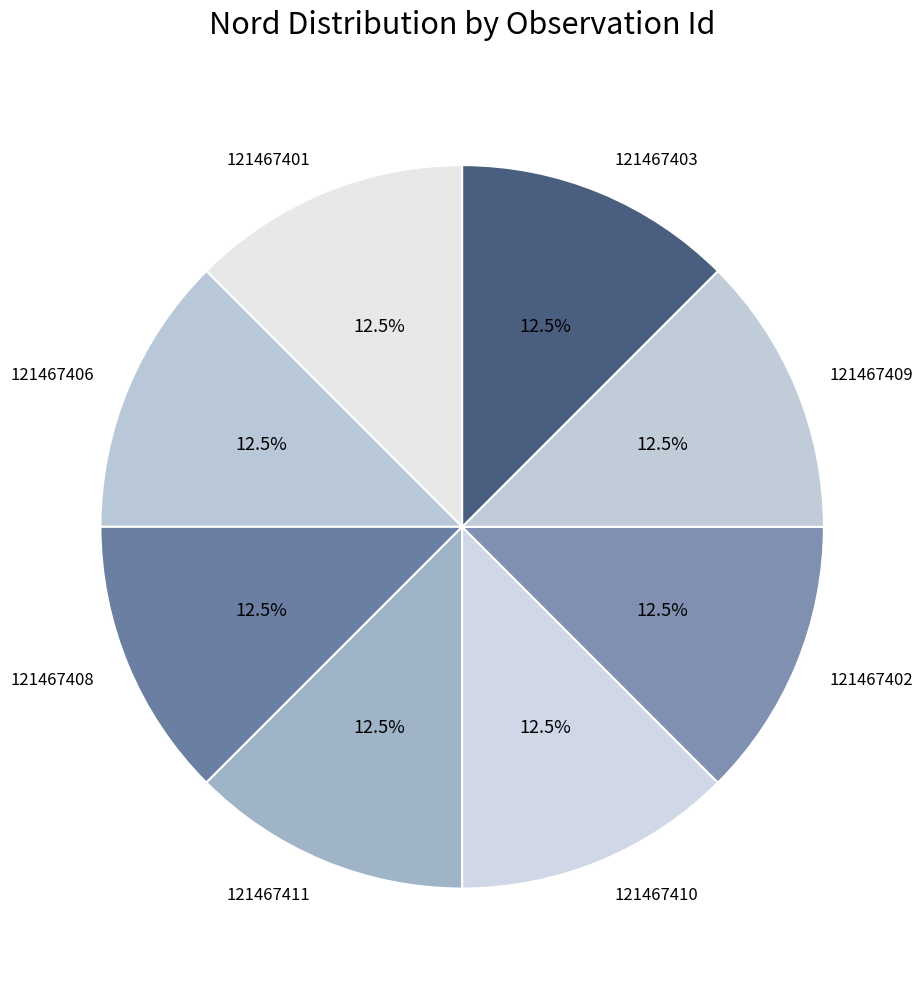

Combined, what portion of the pie is 121467401 and 121467410?

25.0%